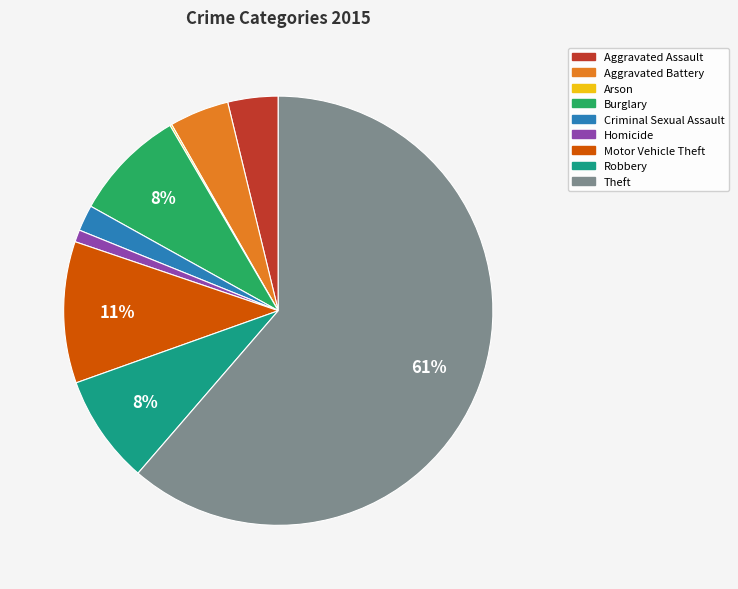

Which slice is the largest?

Theft